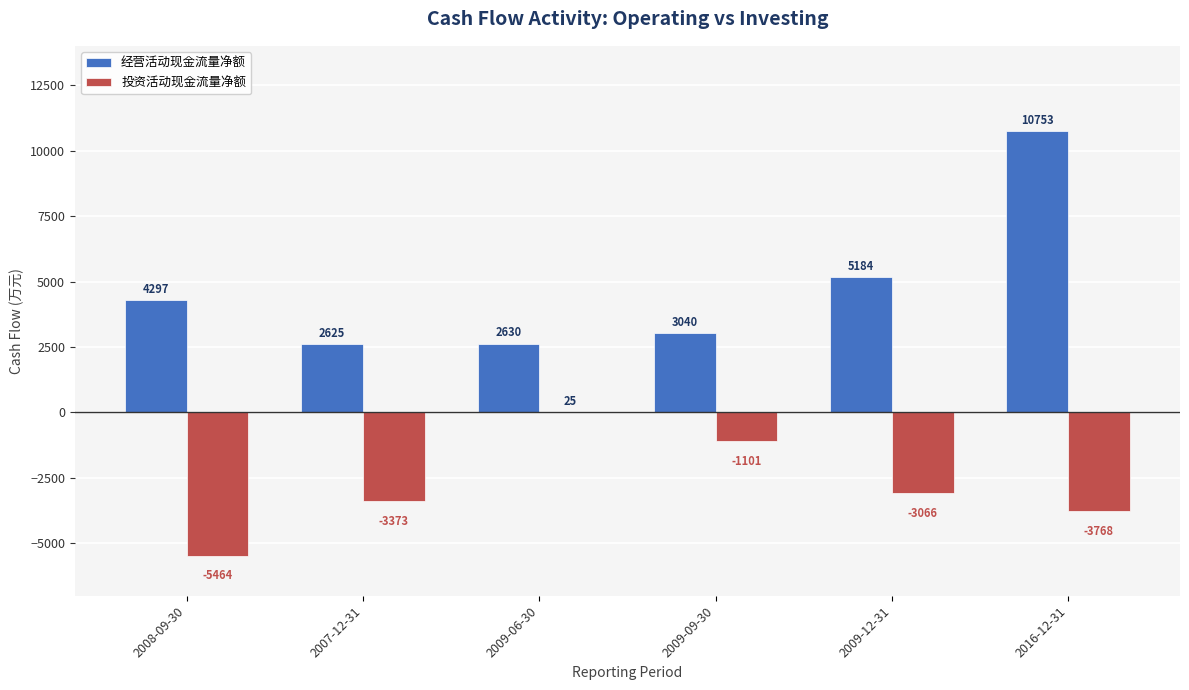

Reading left to right, what are all the values shown in this chart?

经营活动现金流量净额: 2008-09-30=4297	2007-12-31=2625	2009-06-30=2630	2009-09-30=3040	2009-12-31=5184	2016-12-31=10753
投资活动现金流量净额: 2008-09-30=-5464	2007-12-31=-3373	2009-06-30=25	2009-09-30=-1101	2009-12-31=-3066	2016-12-31=-3768